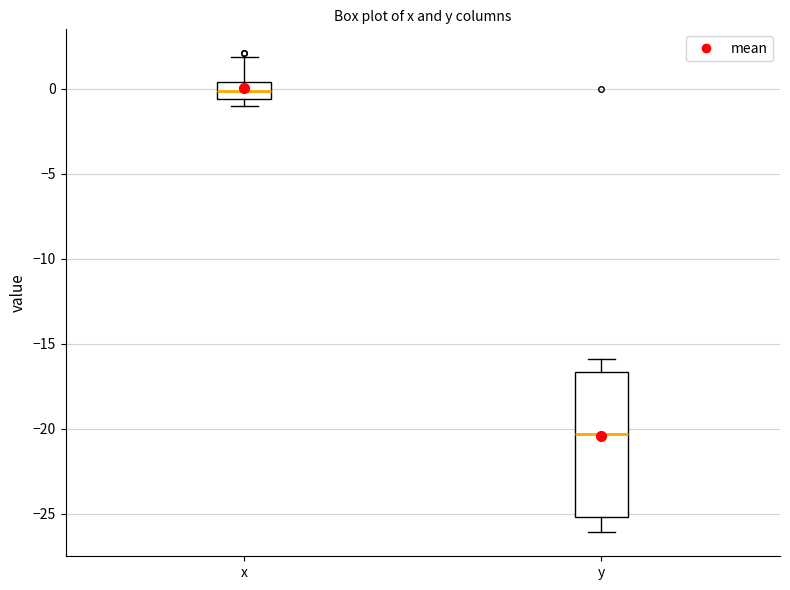

Comparing the boxes themselves (not the whiskers), which one is the tallest?

y